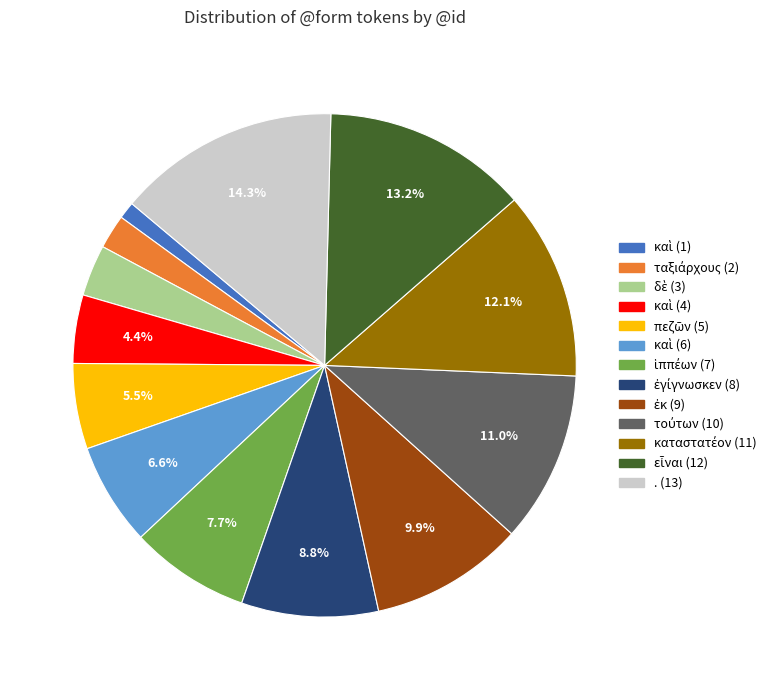

Is there a majority slice in this chart?

No